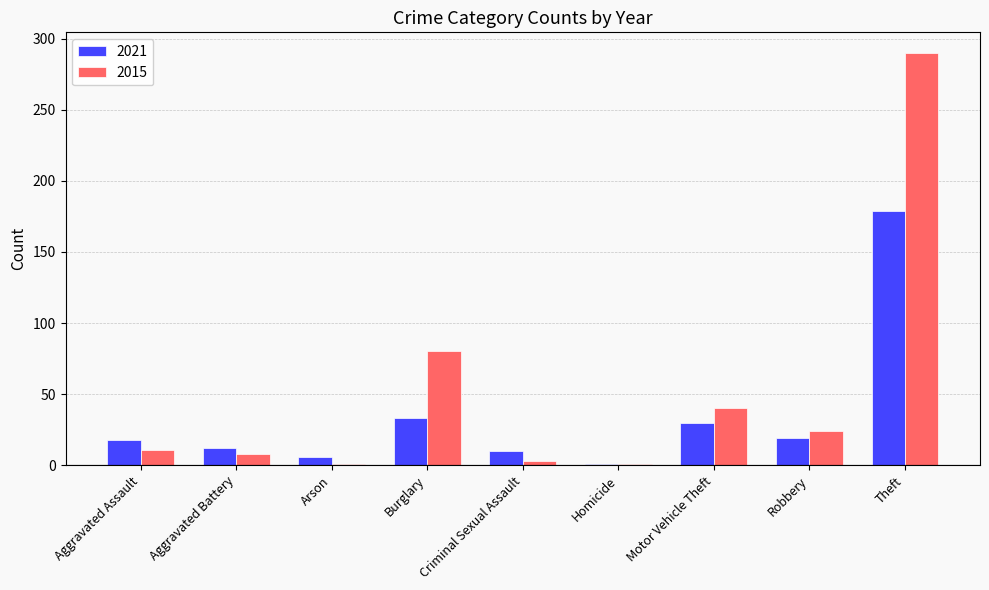

What is the spread (max minus min) of values at Criminal Sexual Assault?

7